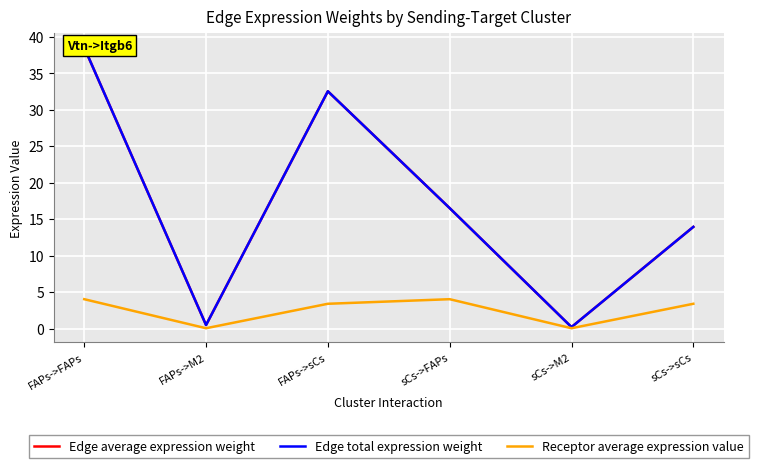

What is the label of the 2nd point from the right?

sCs->M2